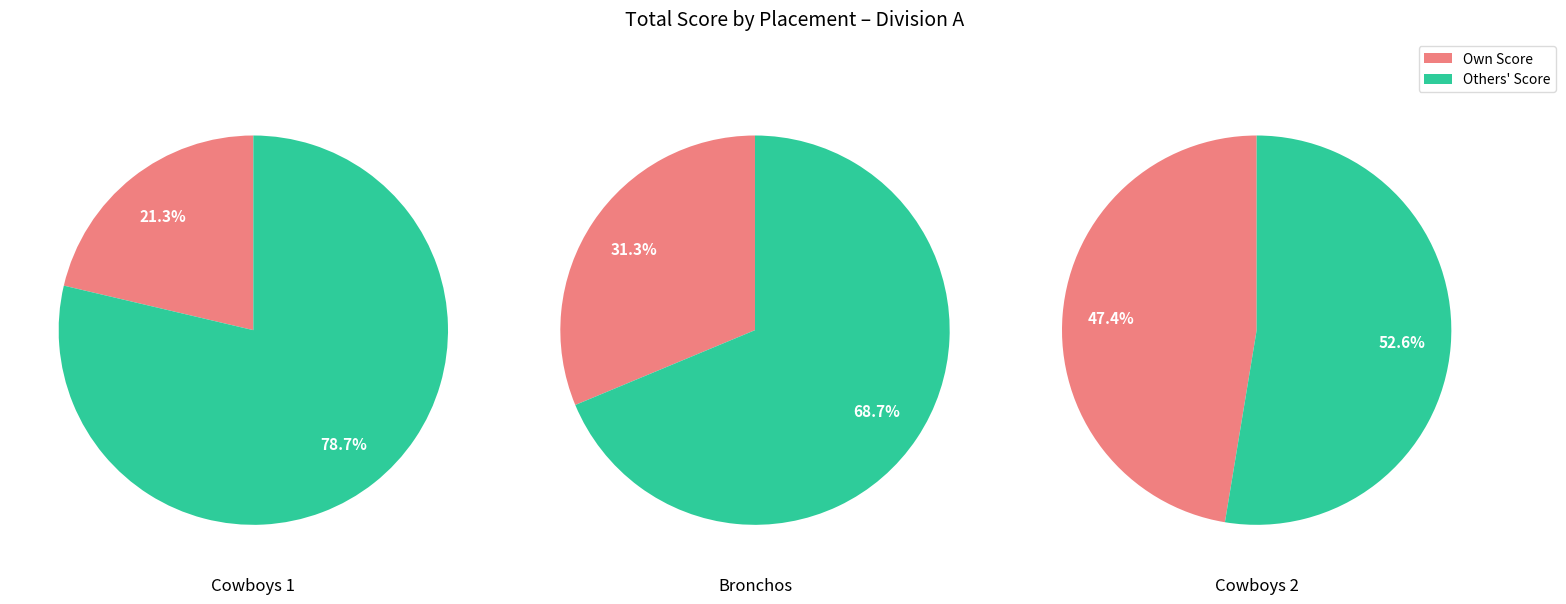

Rank the categories by value from highest to lowest.

3, 2, 1